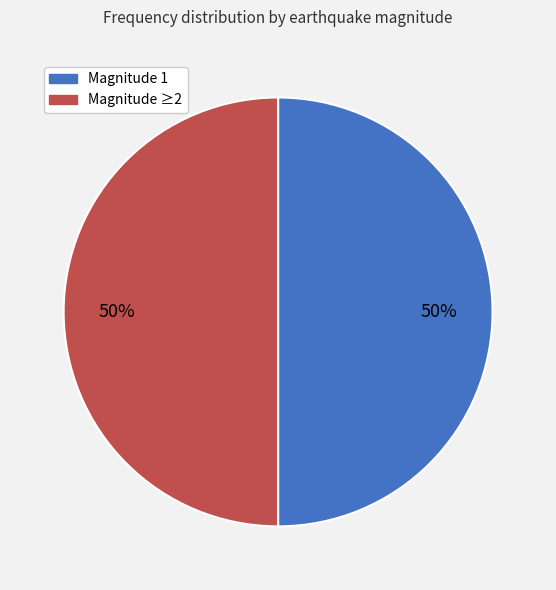

Approximately how many times larger is the value at Magnitude 1 compared to Magnitude ≥2?

1.0